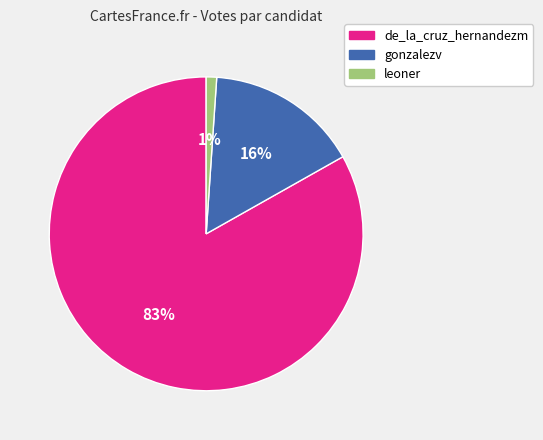

Rank the categories by value from lowest to highest.

leoner, gonzalezv, de_la_cruz_hernandezm